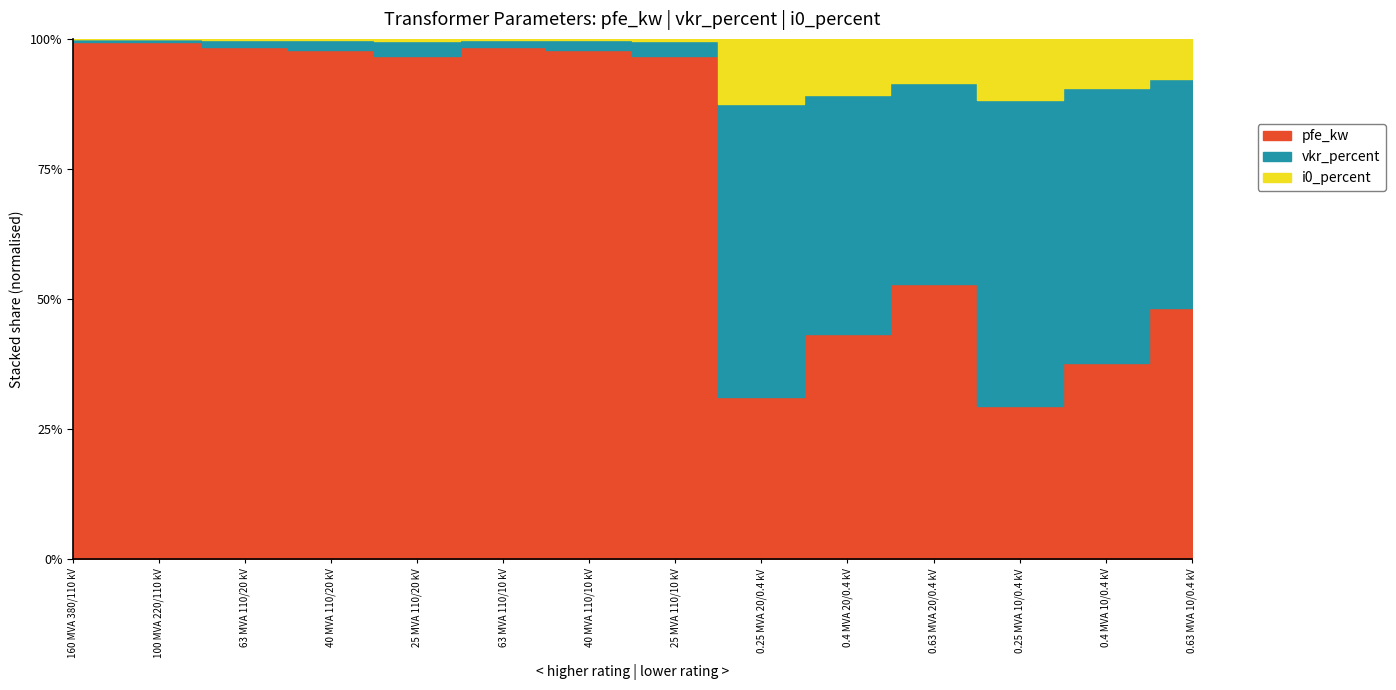

Is it true that i0_percent equals 0.1 at 25 MVA 110/20 kV?

True